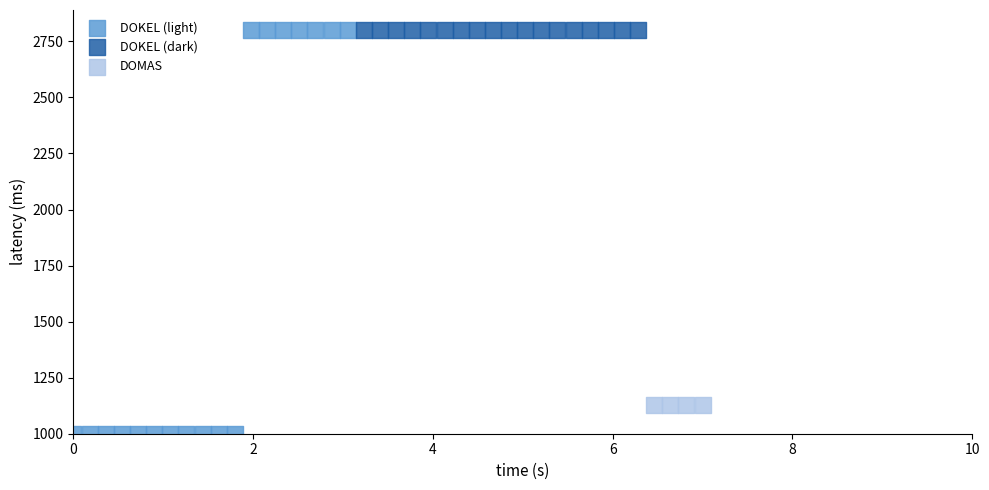

Which series contains the lowest Y value?

DOKEL (light)